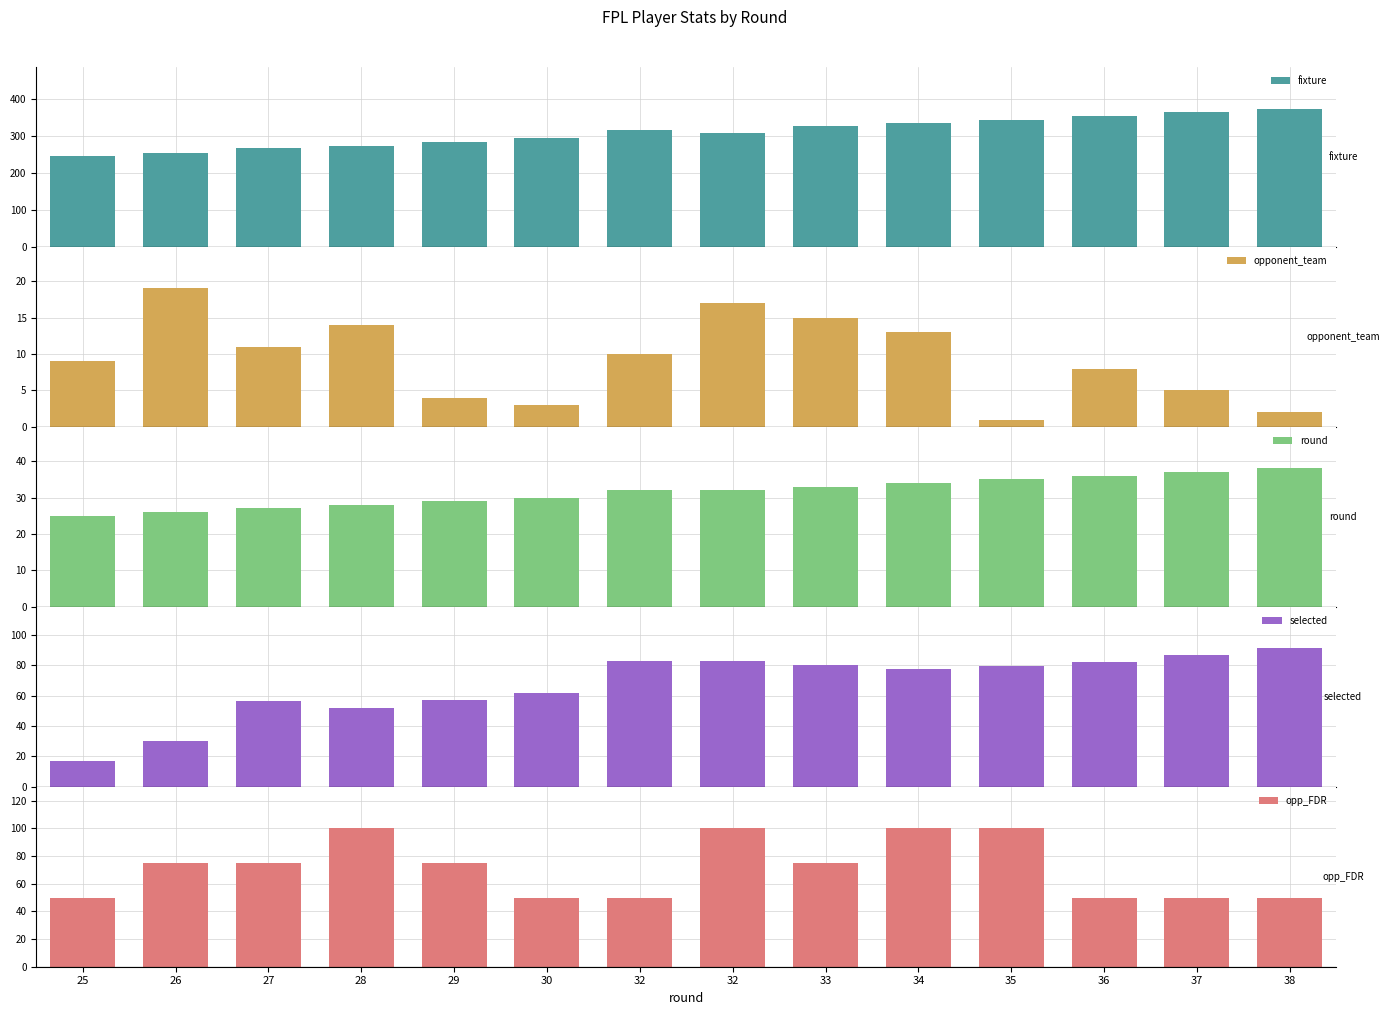

At which category is the sum across all series the highest?

34